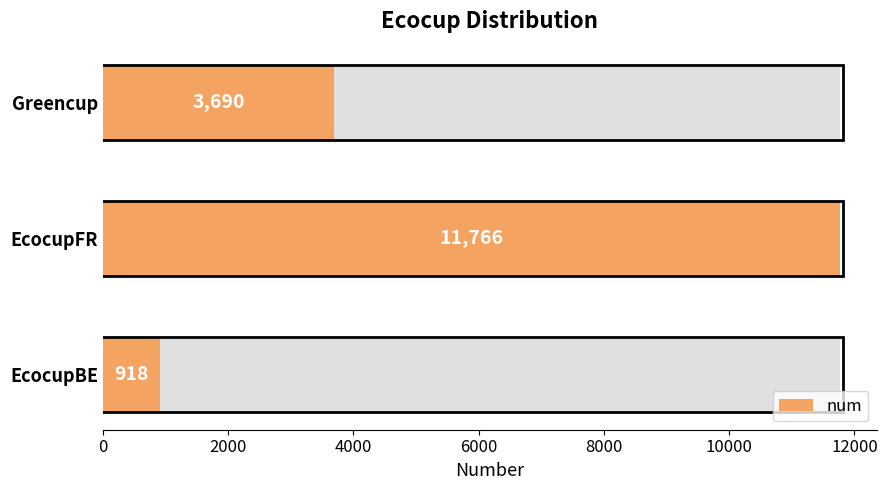

What is the maximum value shown in the chart?

11766